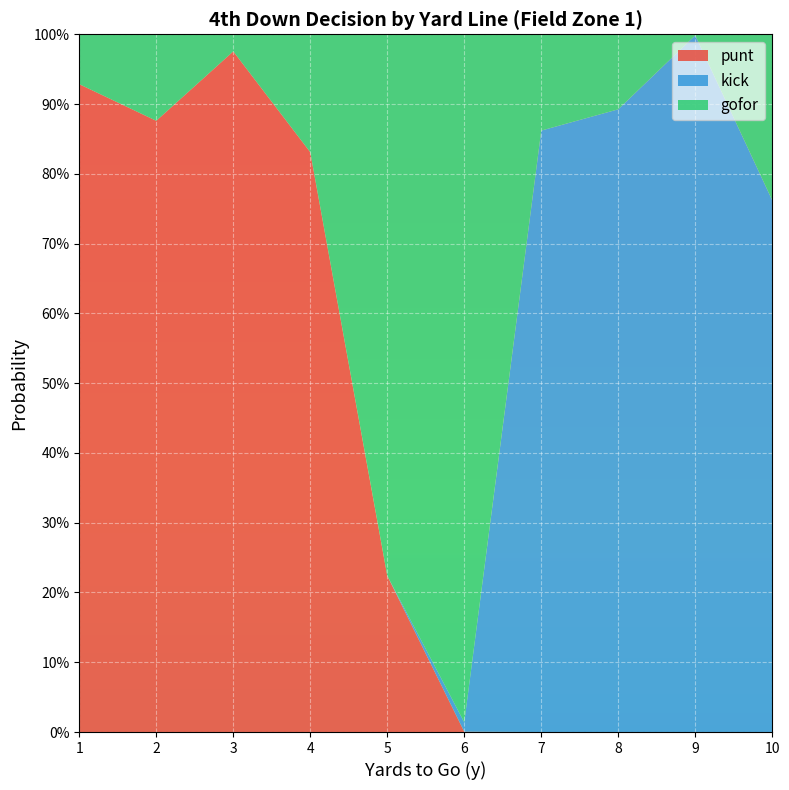

Reading left to right, transcribe all the data shown in this chart.

punt: 1=0.9	2=0.9	3=1.0	4=0.8	5=0.2	6=0.0	7=0.0	8=0.0	9=0.0	10=0.0
kick: 1=0.0	2=0.0	3=0.0	4=0.0	5=0.0	6=0.0	7=0.9	8=0.9	9=1.0	10=0.8
gofor: 1=0.1	2=0.1	3=0.0	4=0.2	5=0.8	6=1.0	7=0.1	8=0.1	9=0.0	10=0.2